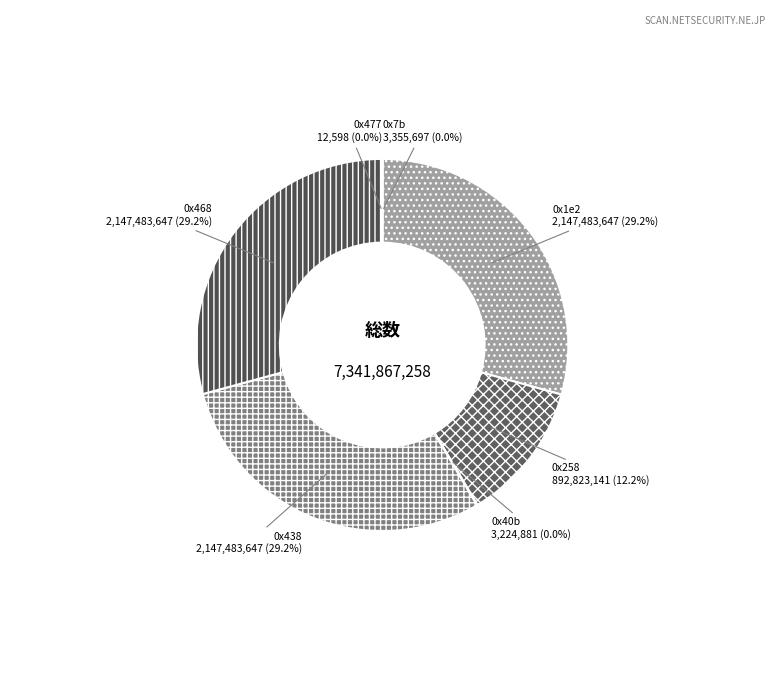

Is the sum of 0x468 and 0x1e2 greater than half?

Yes